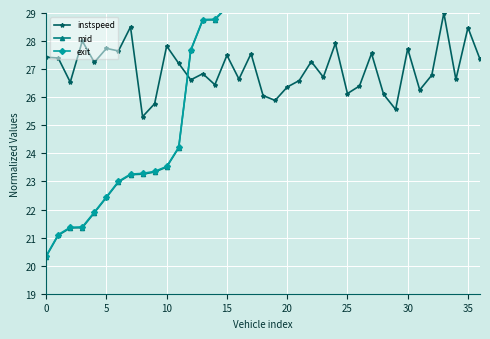

Where do mid and instspeed first cross each other?

11 and 12